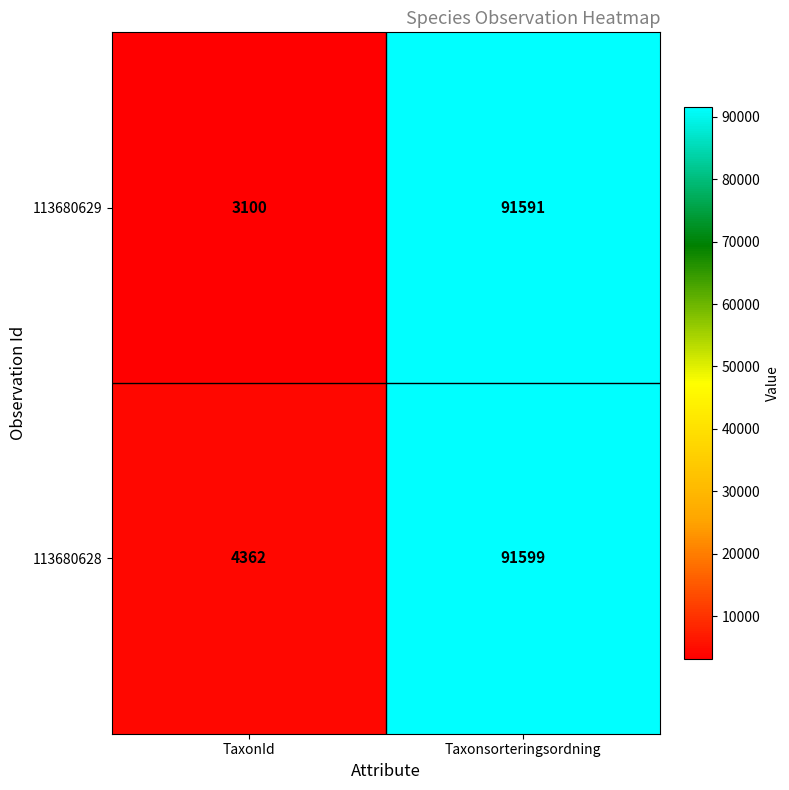

Reading left to right, extract all data points from this chart.

113680629: TaxonId=3100	Taxonsorteringsordning=91591
113680628: TaxonId=4362	Taxonsorteringsordning=91599